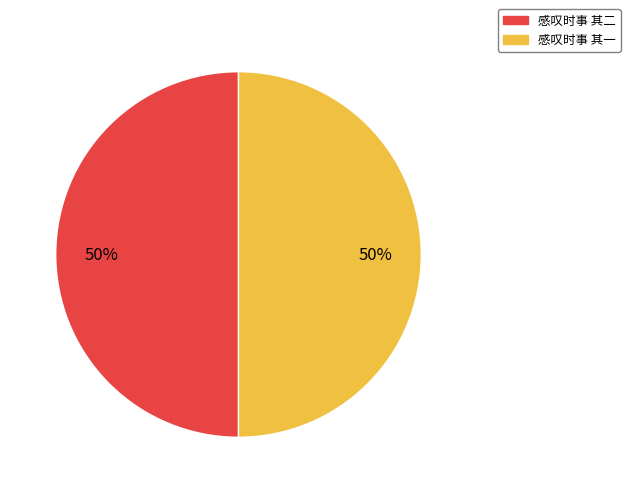

Count the number of slices in the pie.

2